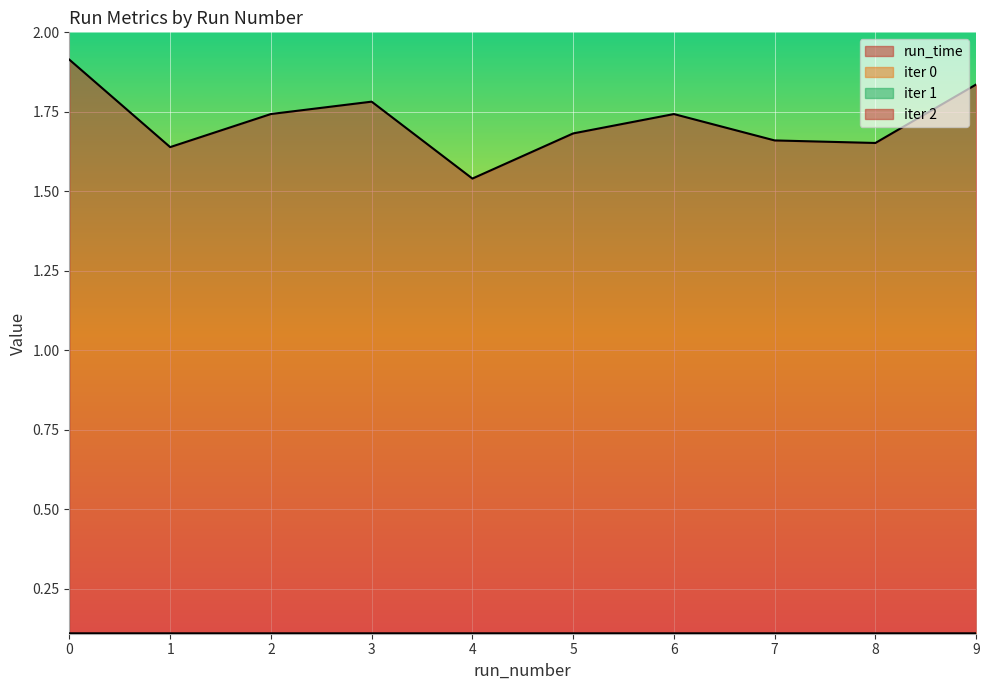

Rank the series at 0 from highest to lowest value.

run_time, iter 0, iter 1, iter 2